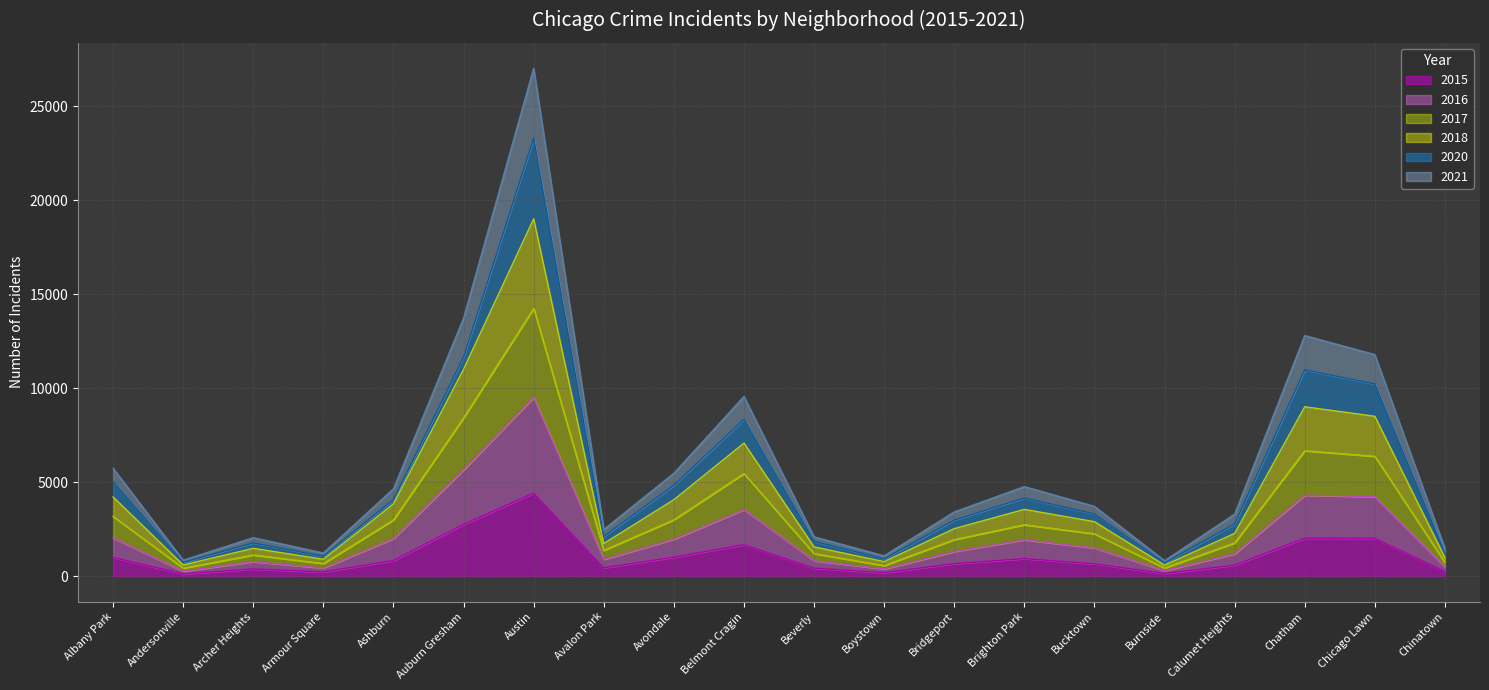

Between Archer Heights and Chatham, which is larger?

Chatham